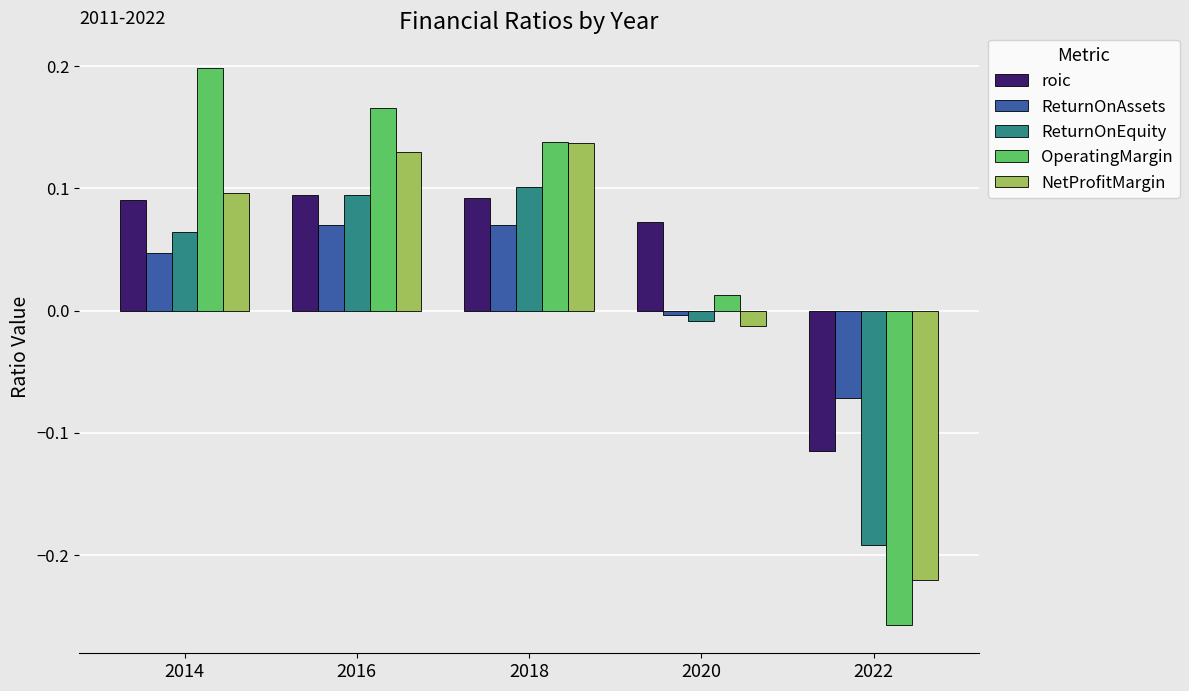

Are the bars grouped side by side (vs. stacked)?

Yes